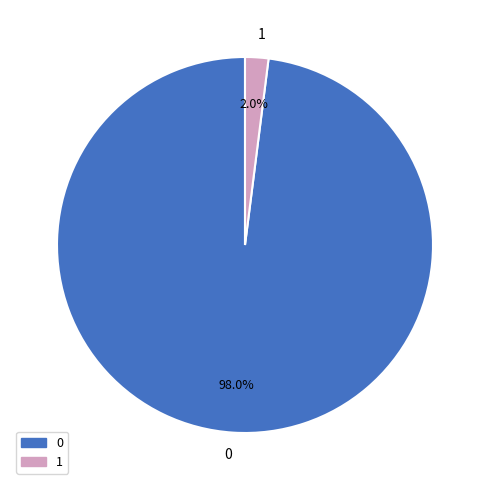

Is 0 the majority of the pie?

Yes